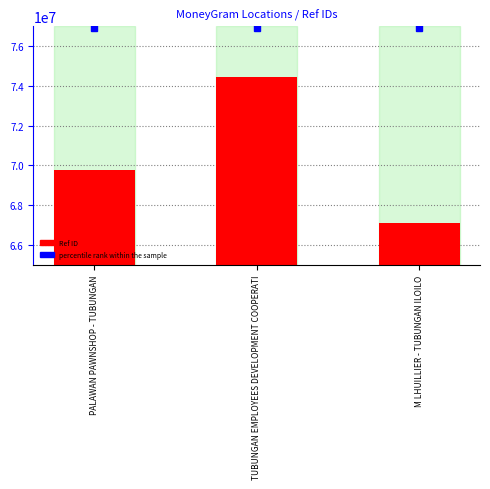

The value at M LHUILLIER - TUBUNGAN ILOILO is 67111547. True or false?

True